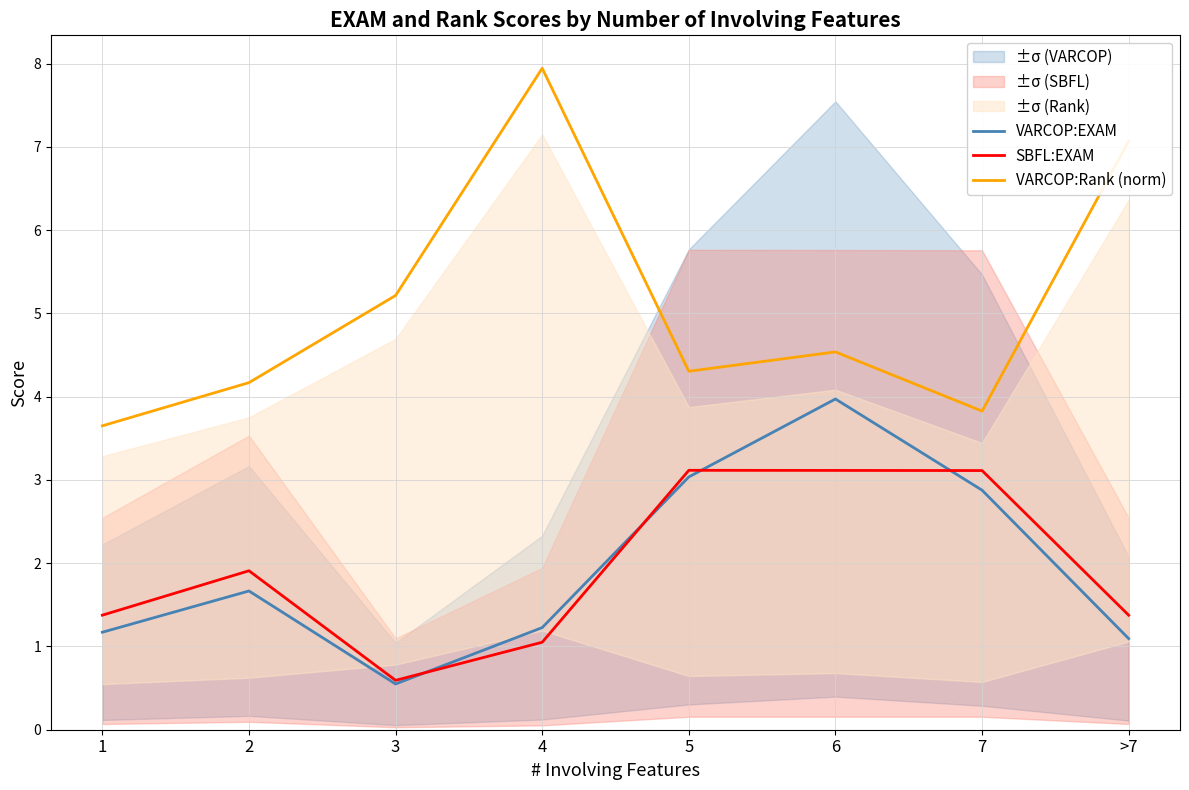

Does the chart have visible grid lines?

Yes